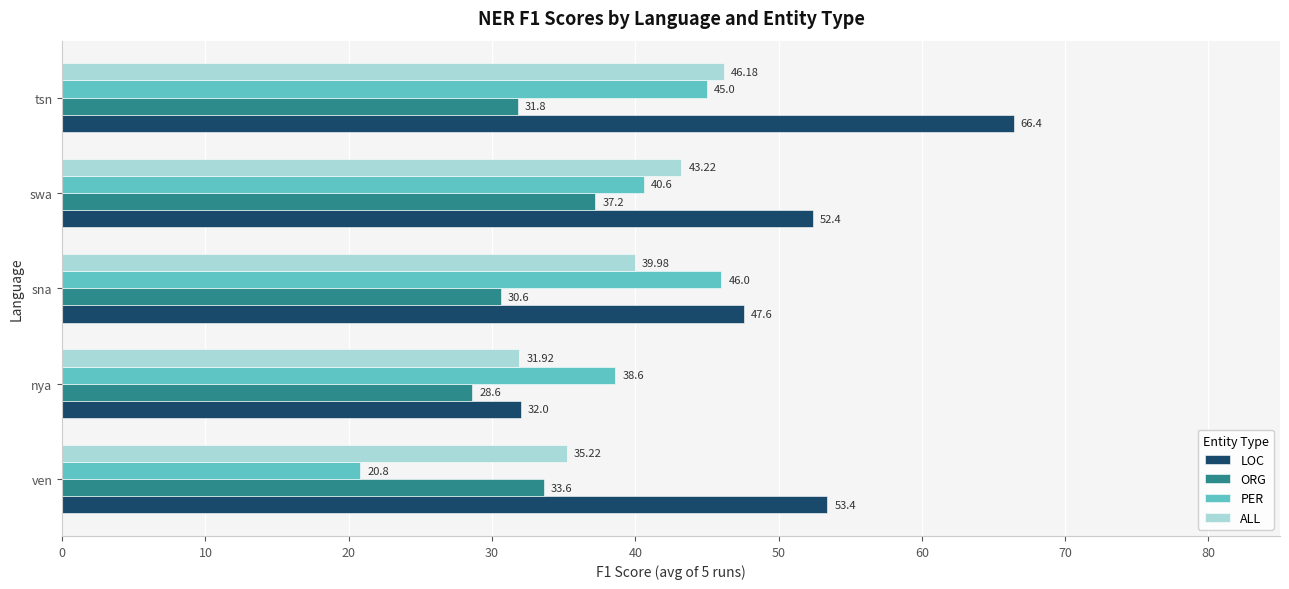

Rank the series by their maximum value, from lowest to highest.

ORG, PER, ALL, LOC